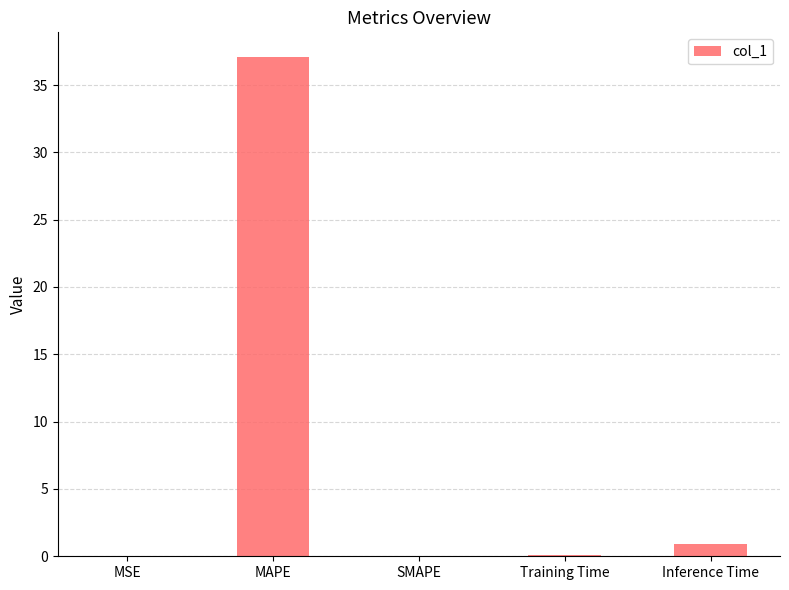

Count the number of categories in the chart.

5